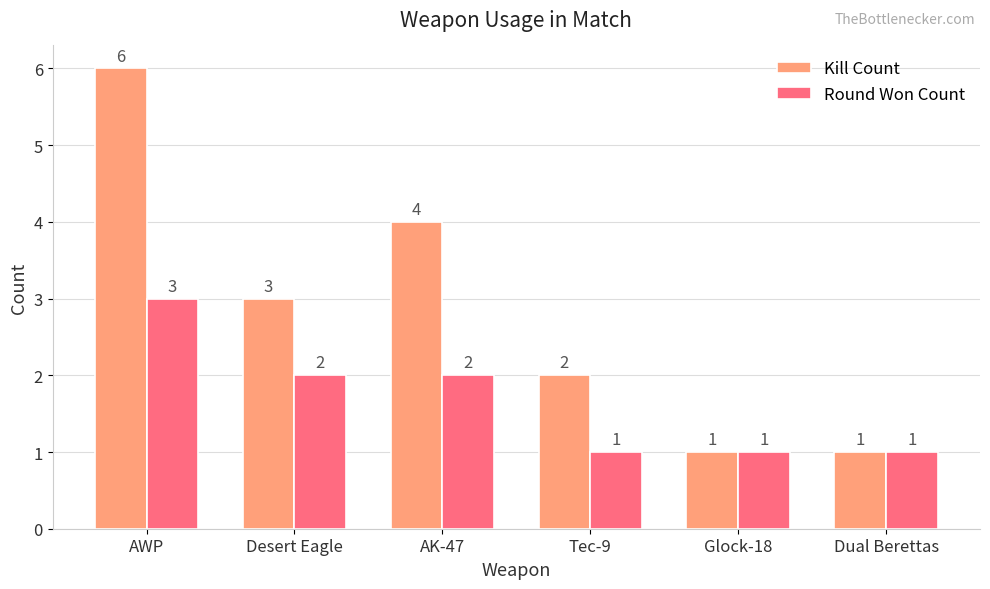

What are all the series names shown in the legend?

Kill Count, Round Won Count